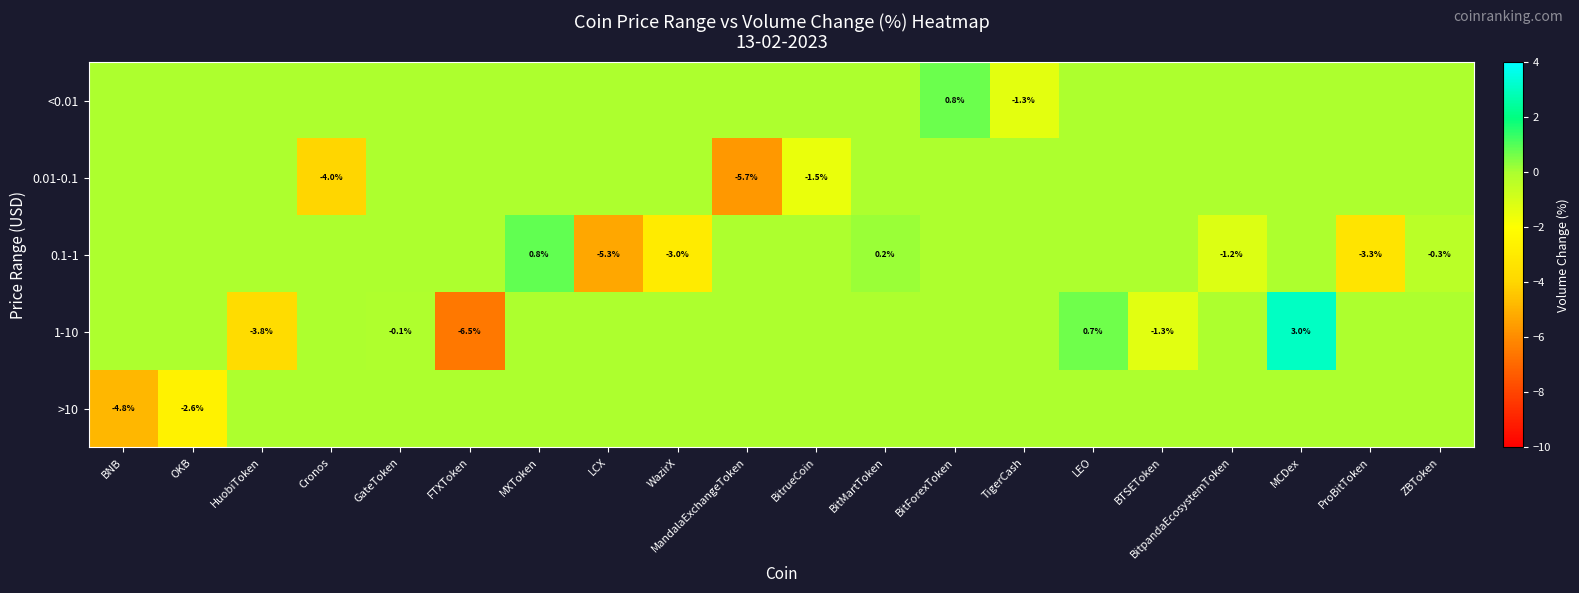

The value of 0.1-1 at ZBToken is -0.3. True or false?

True